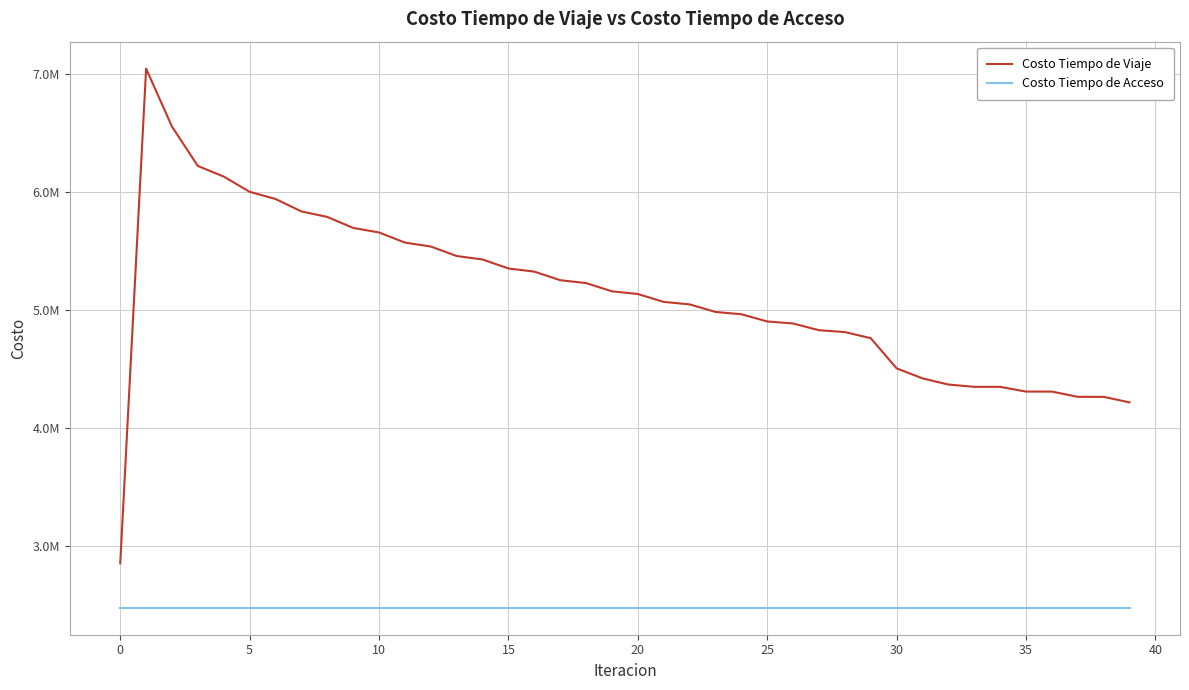

Does the chart display data point markers on the line(s)?

No